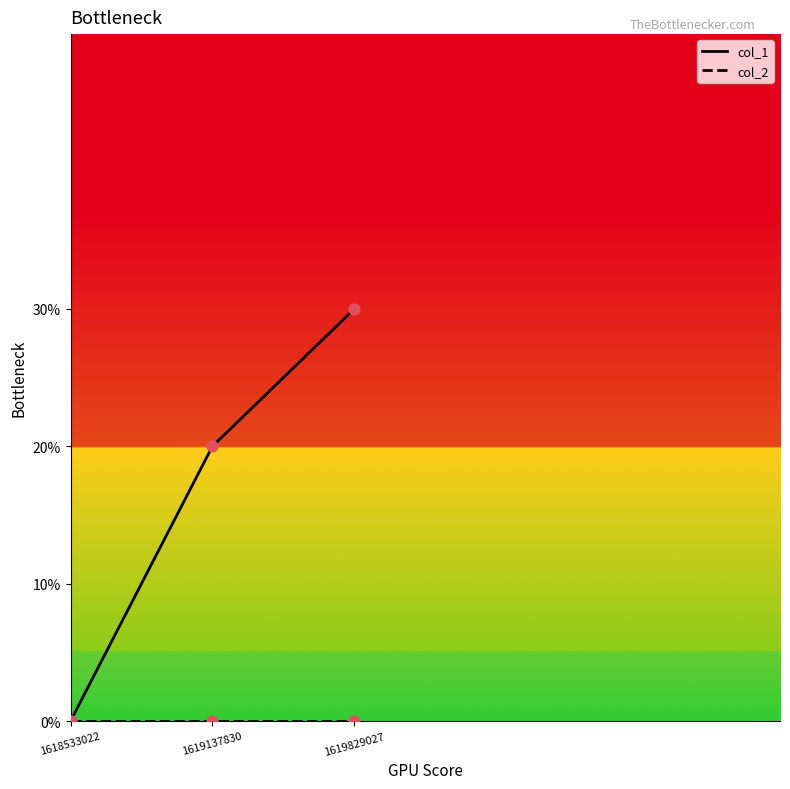

Is the value of col_1 at 1619137830 greater than the value of col_2 at 1619829027?

Yes